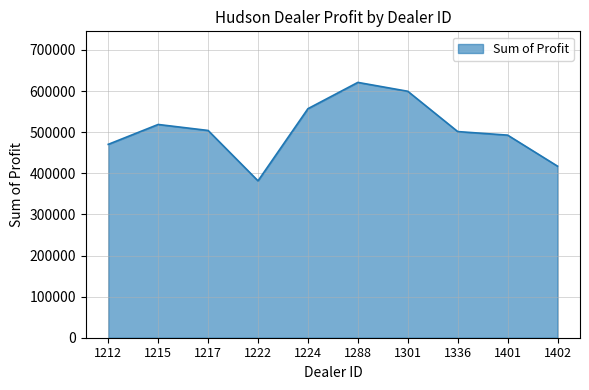

Read the value at 1401.

492880.0